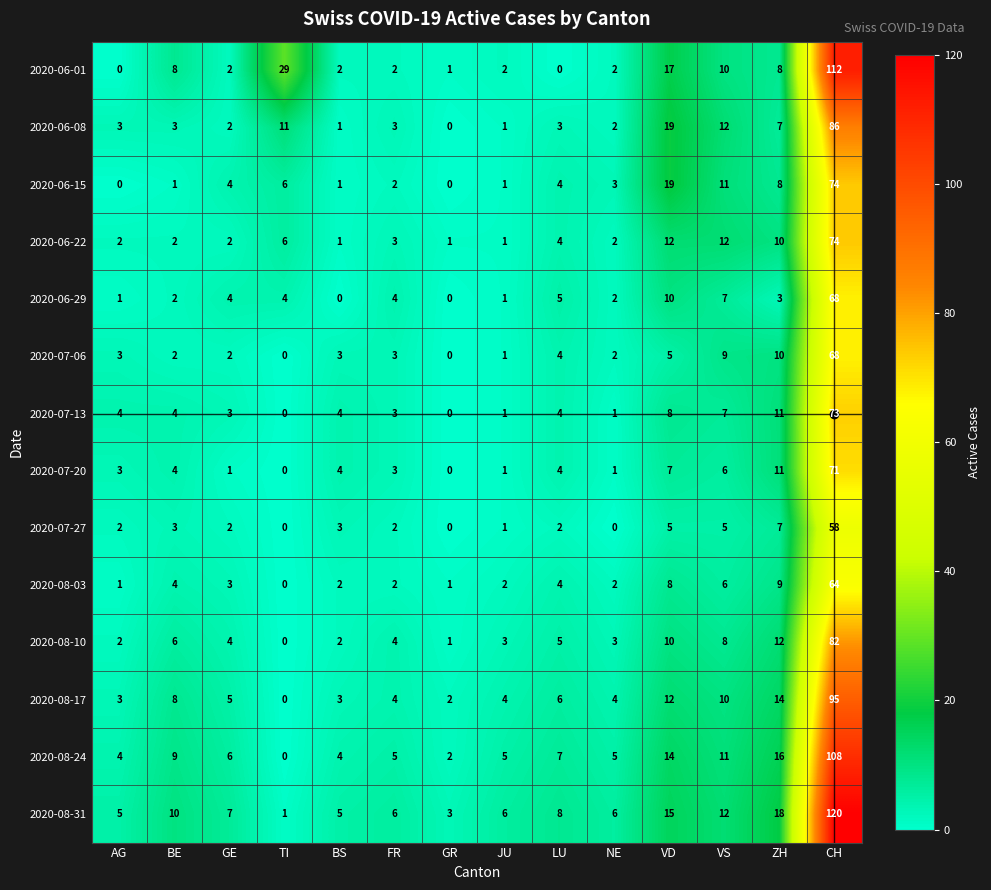

What is the difference between the 2020-06-08 values at GE and CH?

84